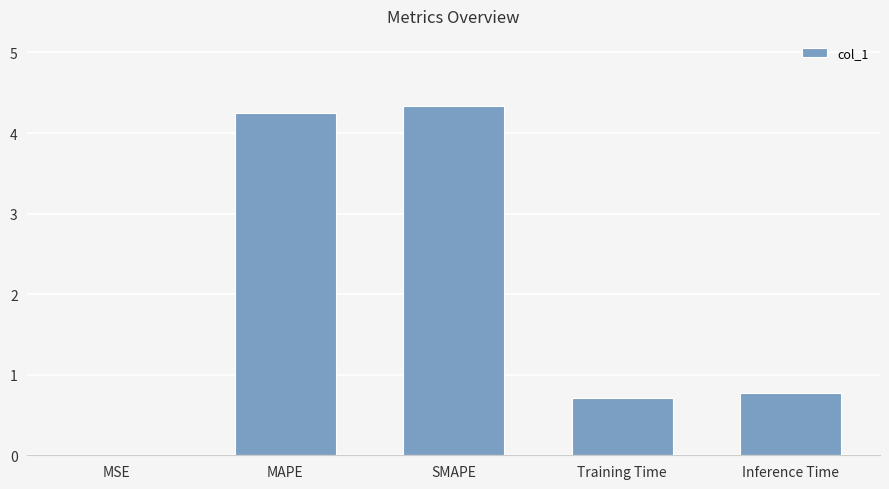

What is the greatest value displayed?

4.3